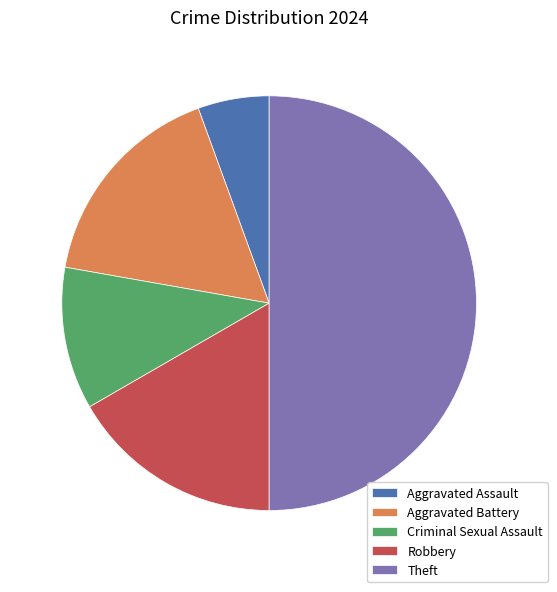

What is the smallest slice in the pie chart?

Aggravated Assault